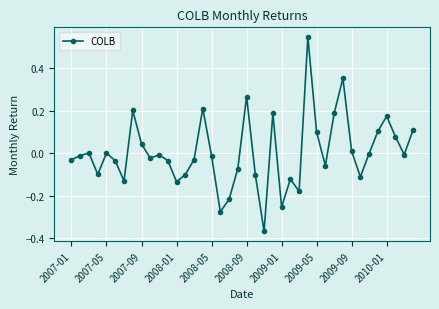

True or false: there are more than 0 points higher than both neighbors.

True